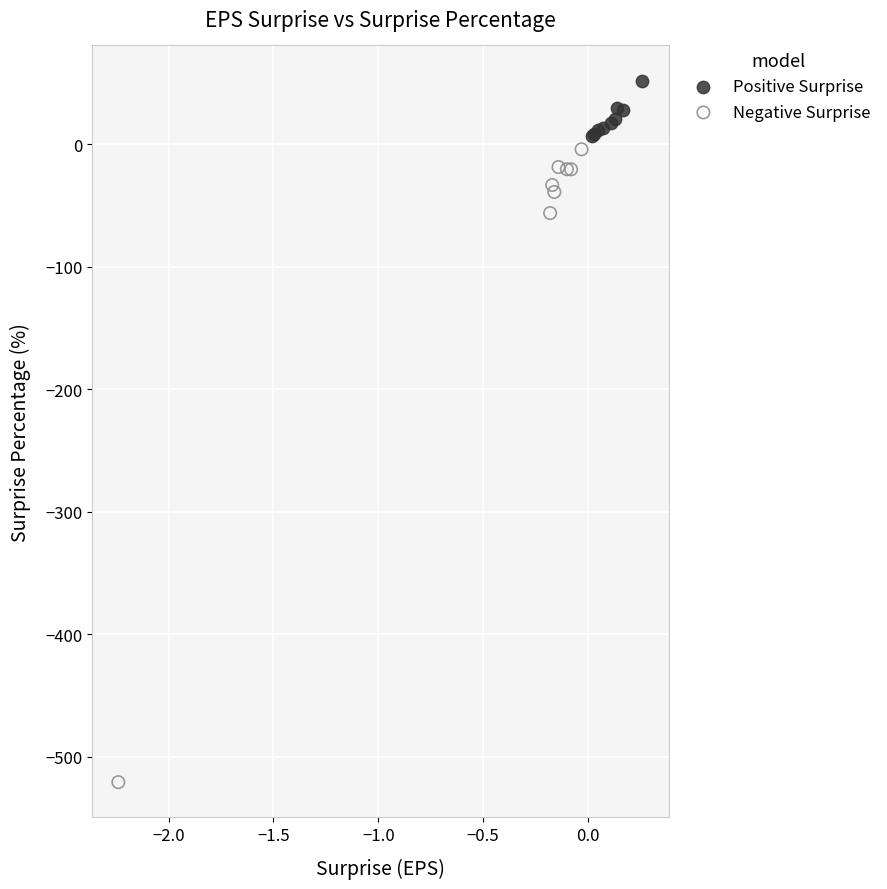

Which series contains the lowest Y value?

Negative Surprise